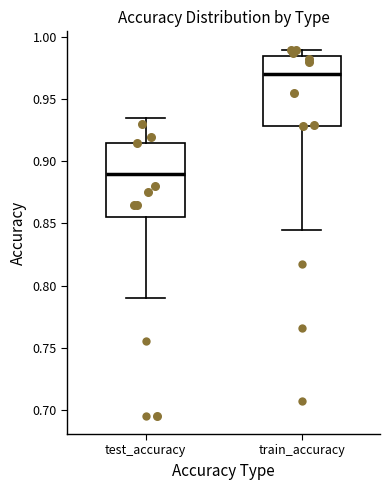

Reading left to right, transcribe this box plot: for each box, give where its median line is, the range the box spans, and where its two whiskers end, as read against the y-axis. The values are not printed on the chart, so give them approximately, as read against the axis.

test_accuracy: median 0.890, box 0.855 to 0.915, whiskers 0.790 to 0.935
train_accuracy: median 0.970, box 0.930 to 0.985, whiskers 0.845 to 0.990